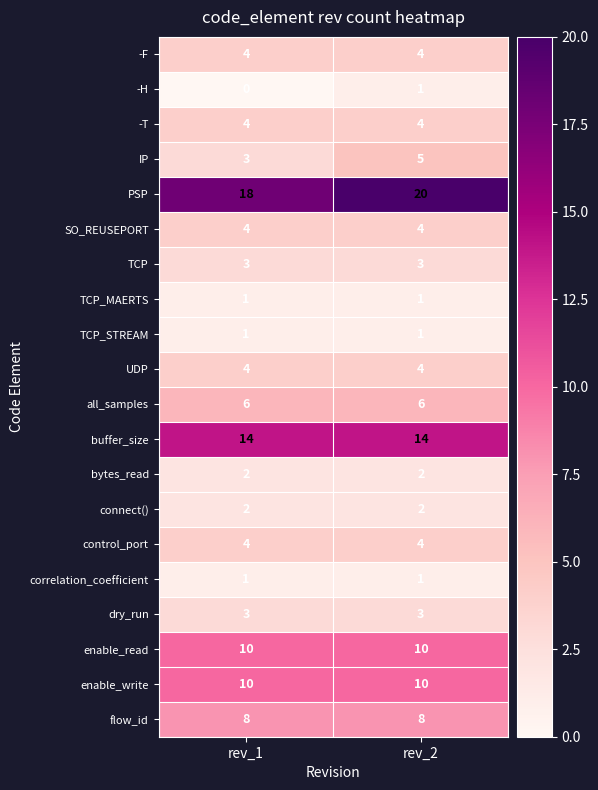

Is it true that control_port equals 2 at rev_1?

False